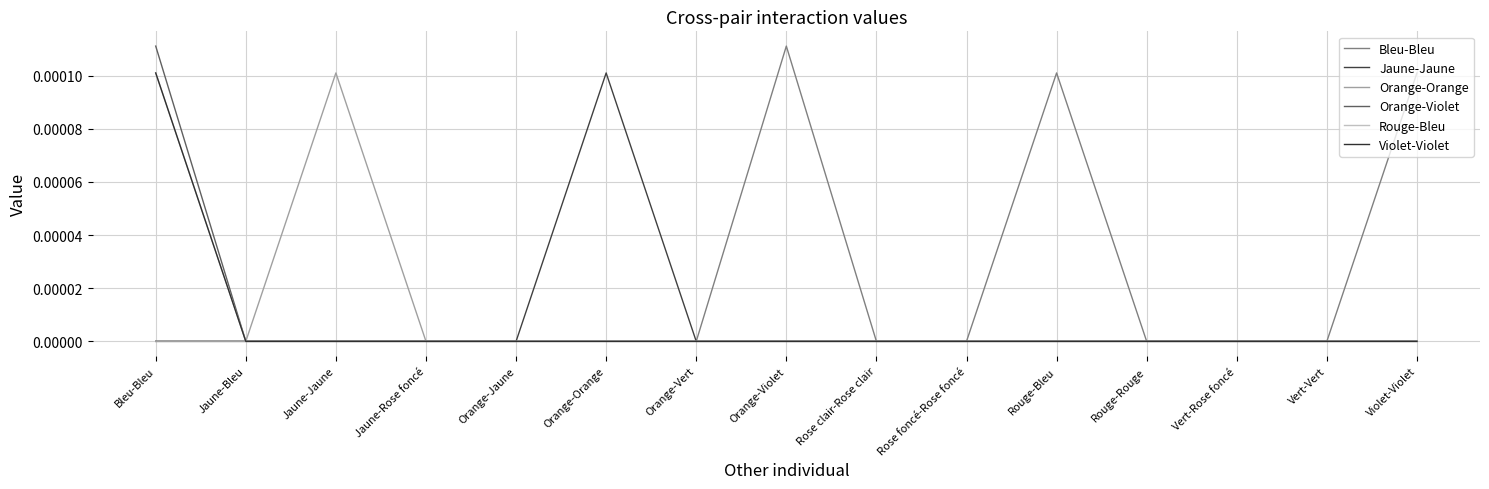

Is it true that Jaune-Jaune equals 0.0 at Orange-Orange?

True